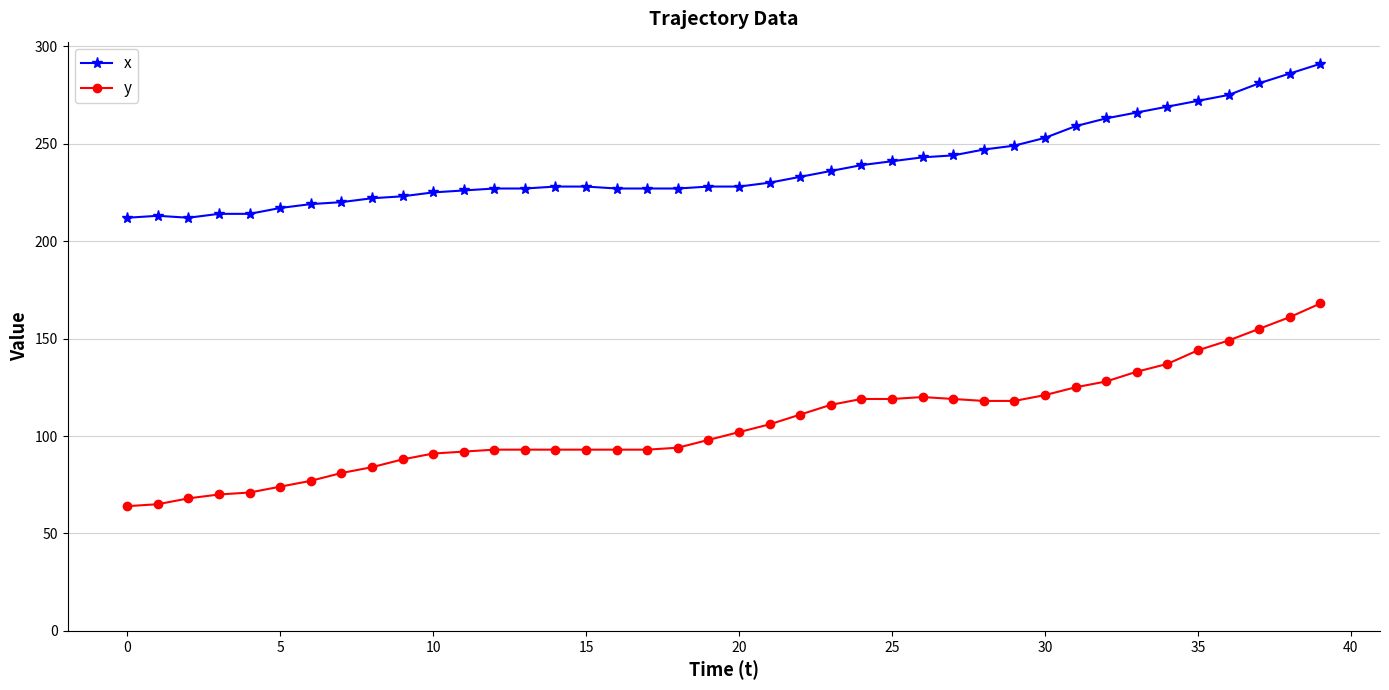

What is the maximum value for x?

291